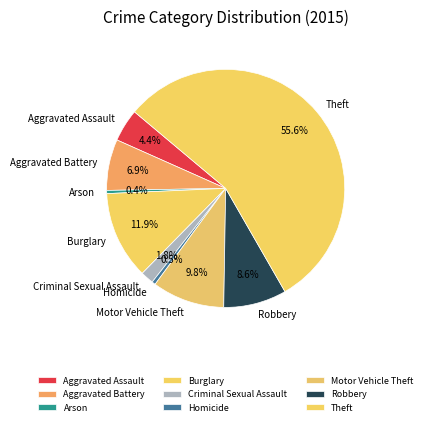

Which category has the biggest portion of the pie?

Theft